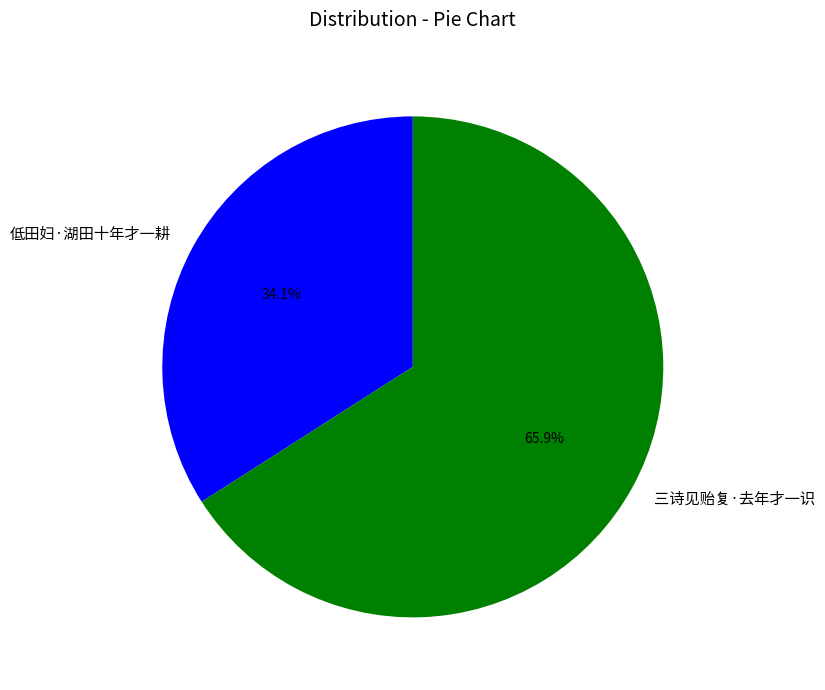

How many segments does this pie chart have?

2